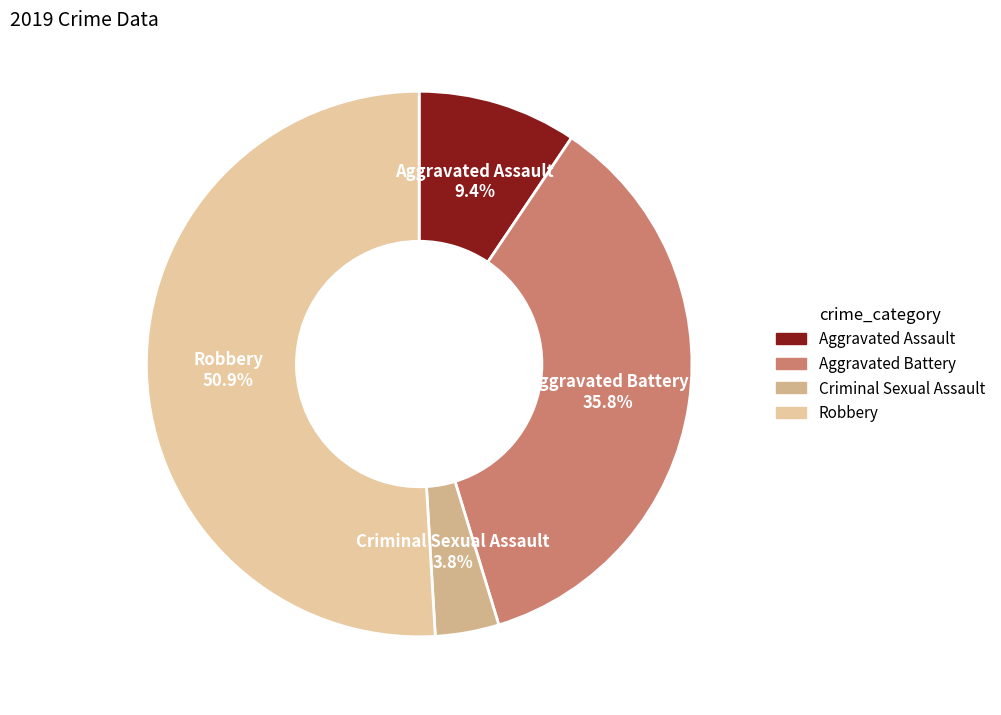

Approximately how many times larger is the value at Criminal Sexual Assault compared to Aggravated Assault?

0.4